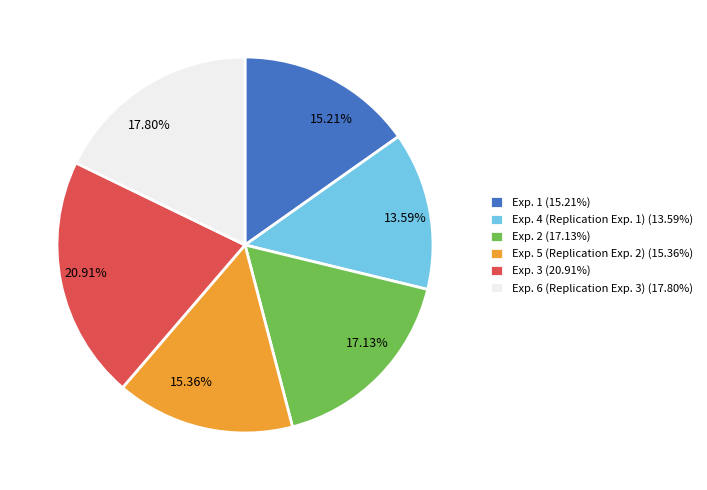

To the nearest percent, what percentage of the pie is Exp. 4 (Replication Exp. 1)?

14%